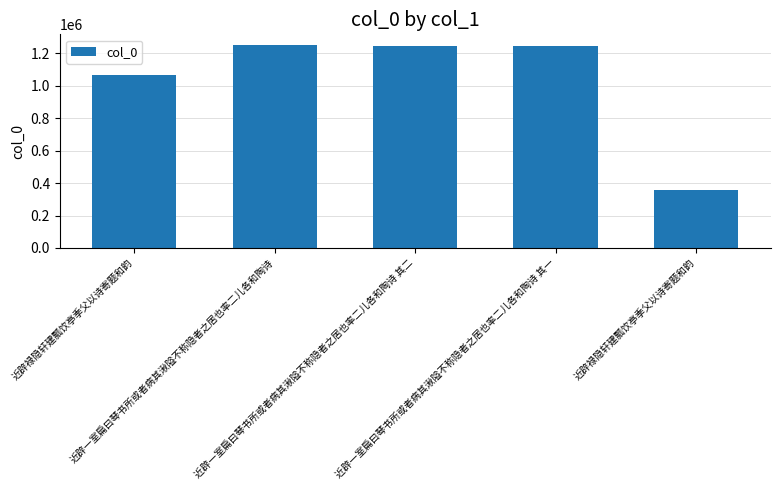

What is the smallest value displayed?

357925